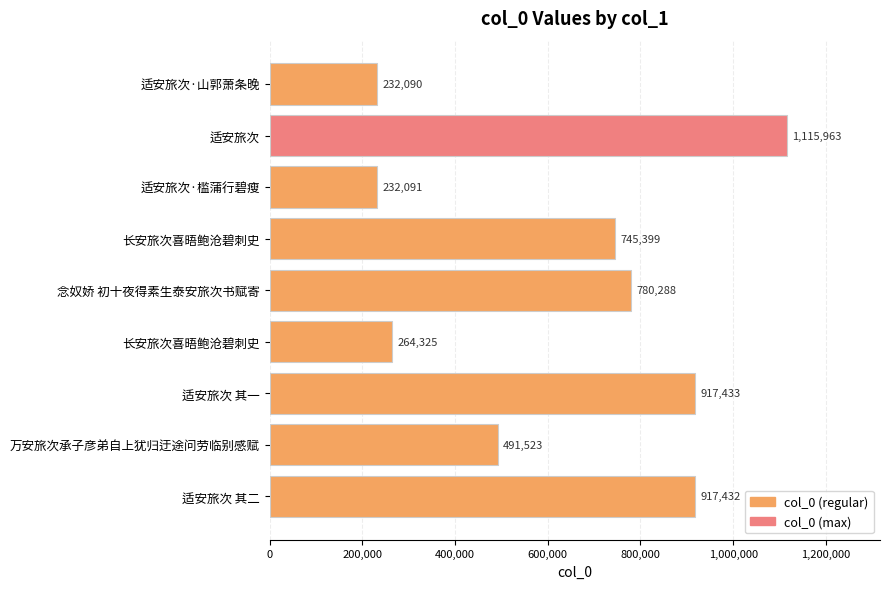

How many bars are there in total?

9